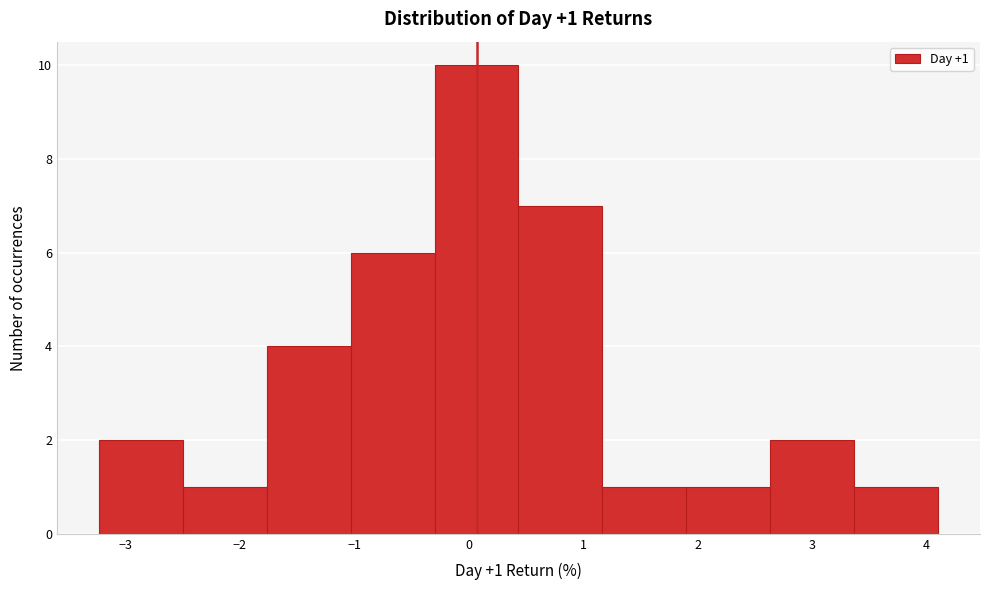

Which range on the x-axis has the tallest bar?

-0.3 to 0.4